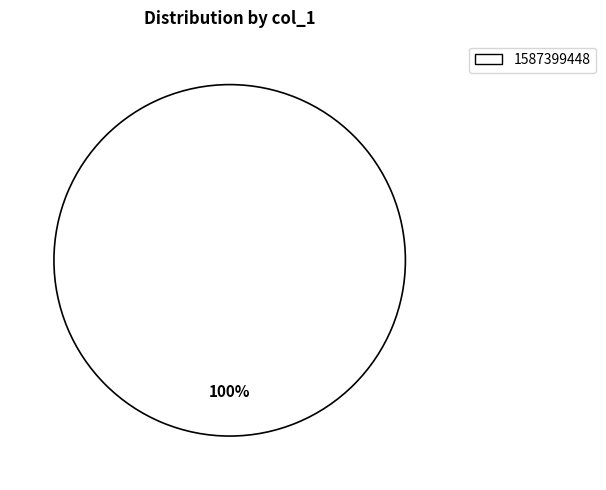

The 1587399448 slice represents 100% of the pie. True or false?

True